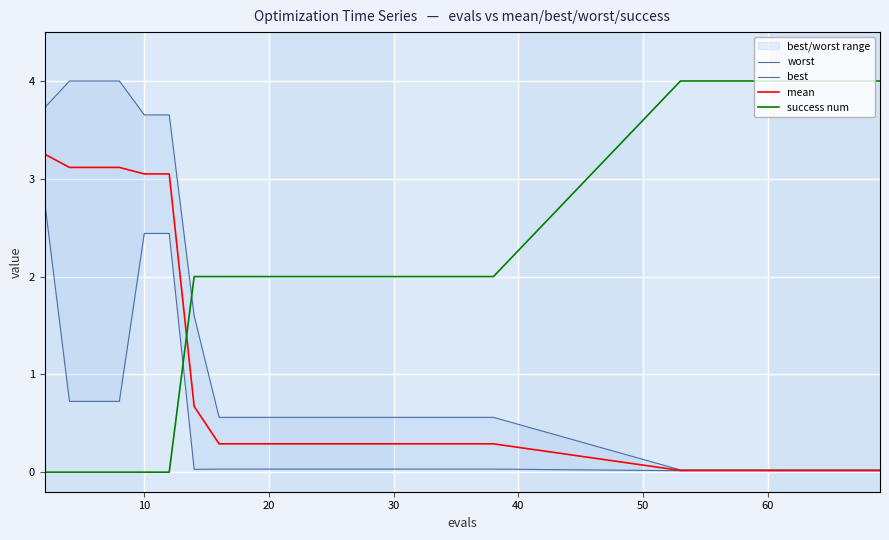

How many intersections are there between best and success num?

1